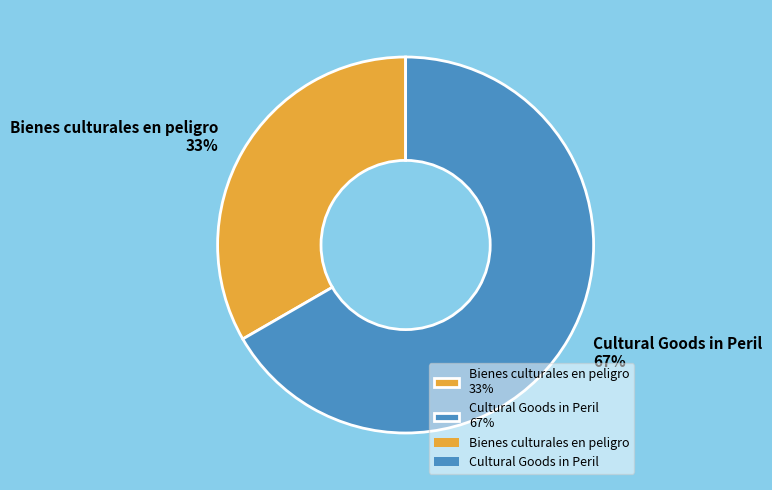

What is the largest slice in the pie chart?

Cultural Goods in Peril